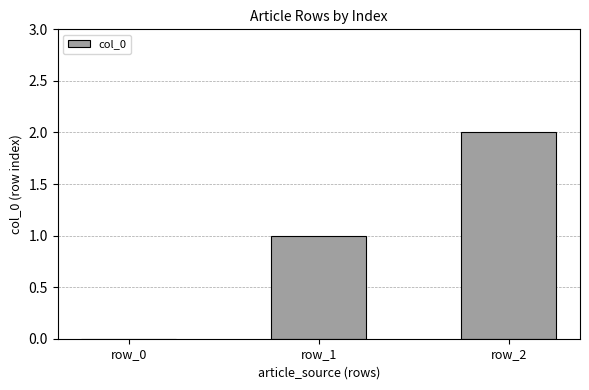

What is the change in value from row_0 to row_2?

+2